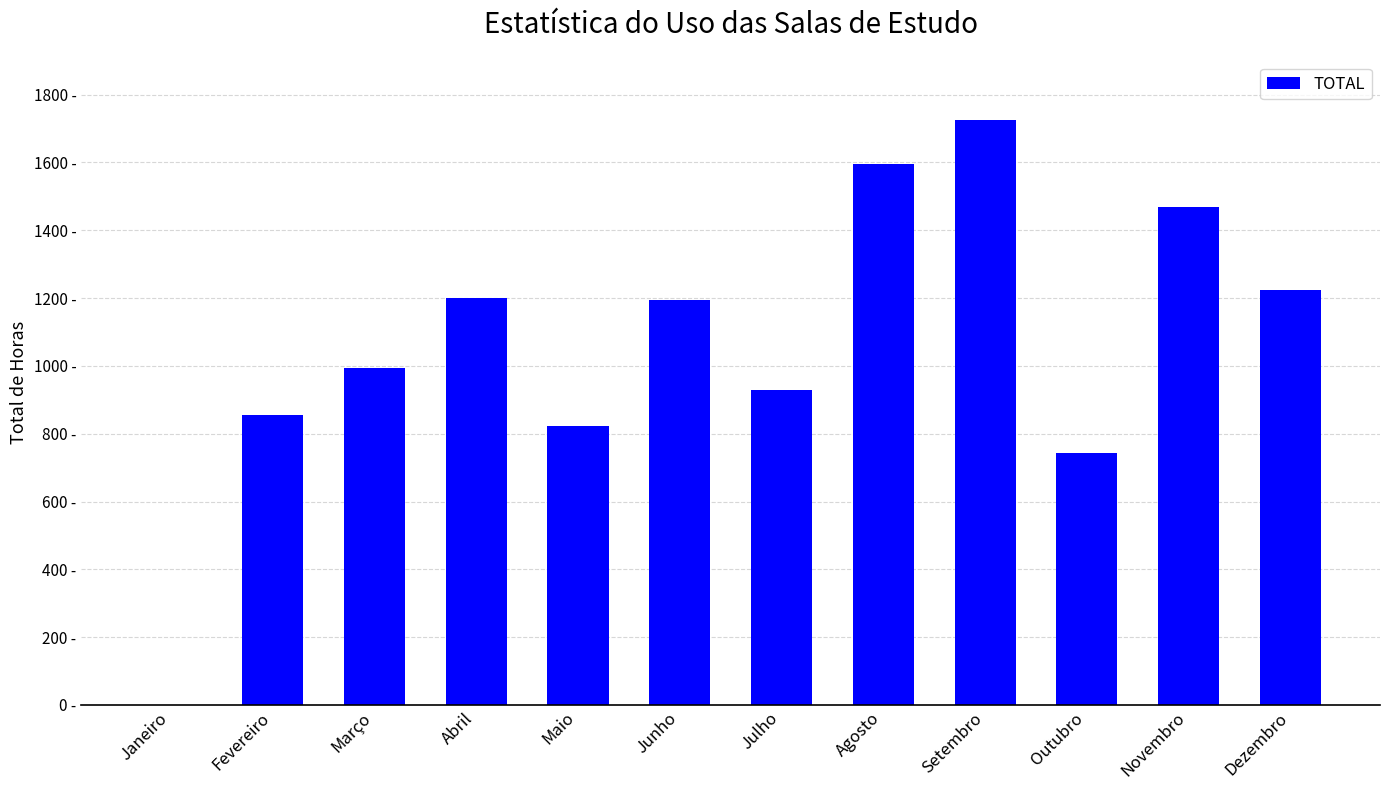

What is the label of the 4th bar from the left?

Abril